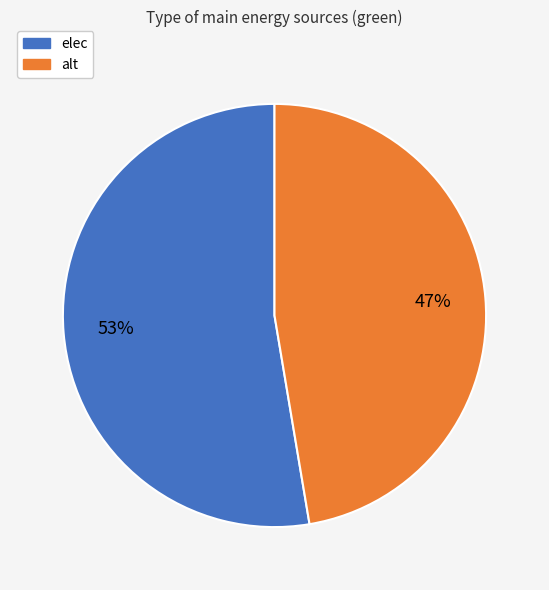

Is it true that alt is 55% of the pie?

False